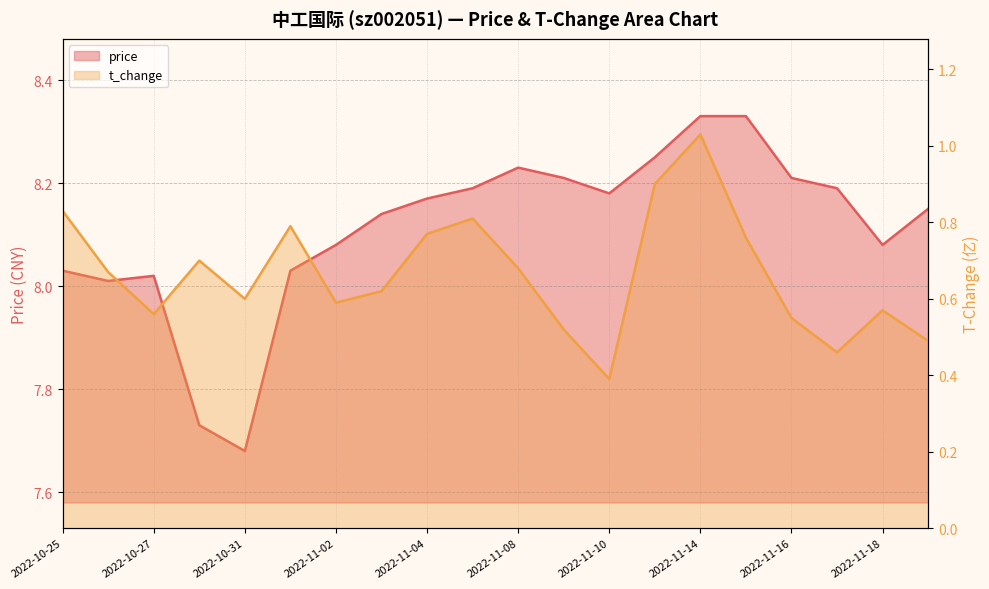

Which series changed the most between 2022-11-08 and 2022-11-14?

t_change